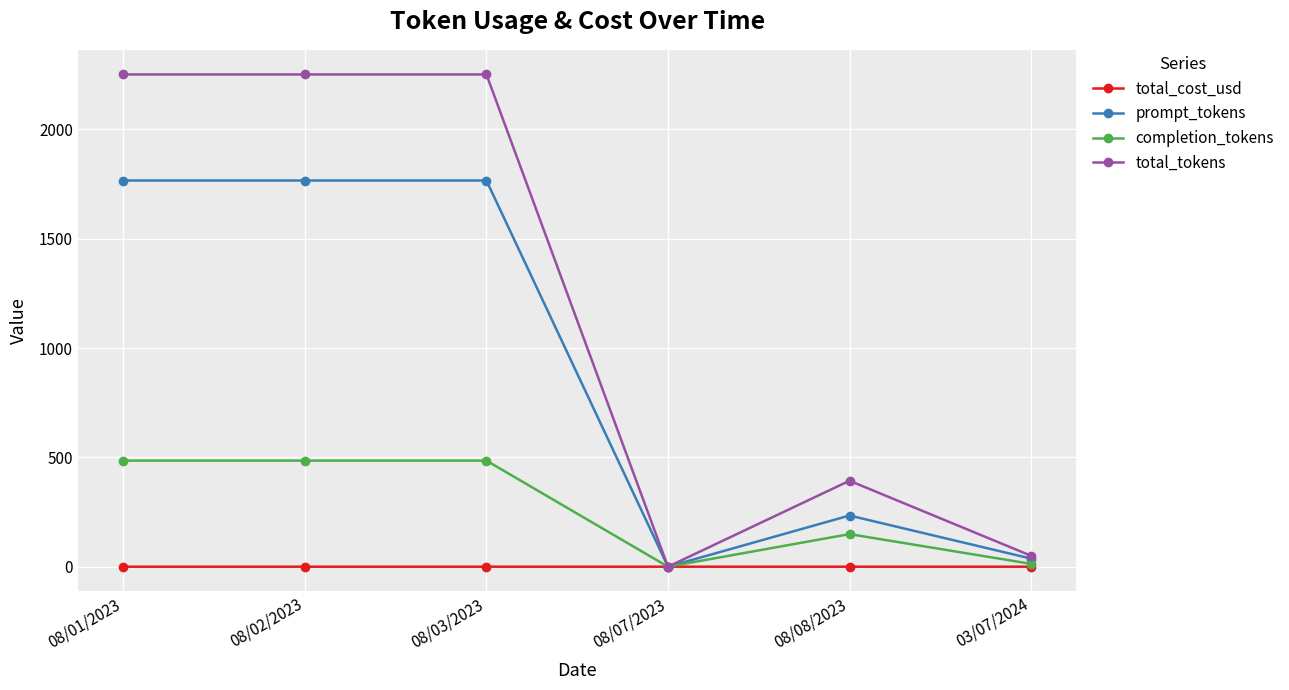

What is the highest value of the prompt_tokens series?

1766.0